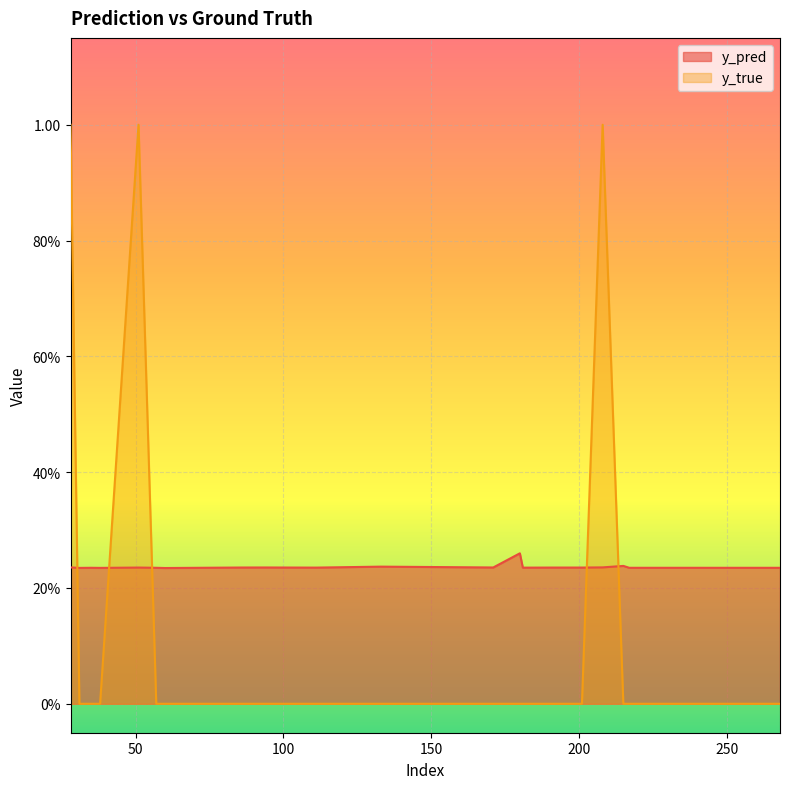

Reading left to right, extract all data points from this chart.

y_pred: 28=0.2	31=0.2	35=0.2	38=0.2	51=0.2	57=0.2	60=0.2	86=0.2	94=0.2	111=0.2	133=0.2	171=0.2	180=0.3	181=0.2	191=0.2	201=0.2	208=0.2	215=0.2	217=0.2	268=0.2
y_true: 28=1.0	31=0.0	35=0.0	38=0.0	51=1.0	57=0.0	60=0.0	86=0.0	94=0.0	111=0.0	133=0.0	171=0.0	180=0.0	181=0.0	191=0.0	201=0.0	208=1.0	215=0.0	217=0.0	268=0.0